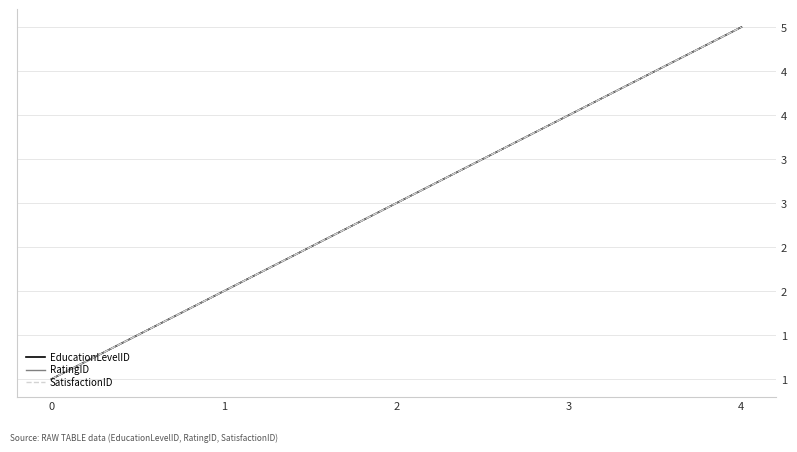

Reading left to right, what are all the values shown in this chart?

EducationLevelID: 0=1	1=2	2=3	3=4	4=5
RatingID: 0=1	1=2	2=3	3=4	4=5
SatisfactionID: 0=1	1=2	2=3	3=4	4=5